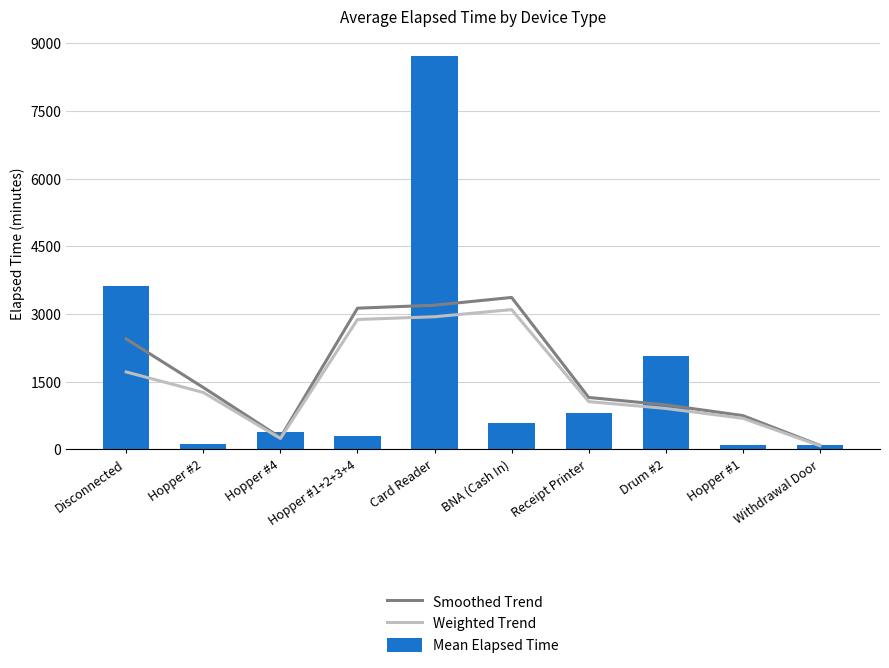

What are all the series names shown in the legend?

Smoothed Trend, Weighted Trend, Mean Elapsed Time